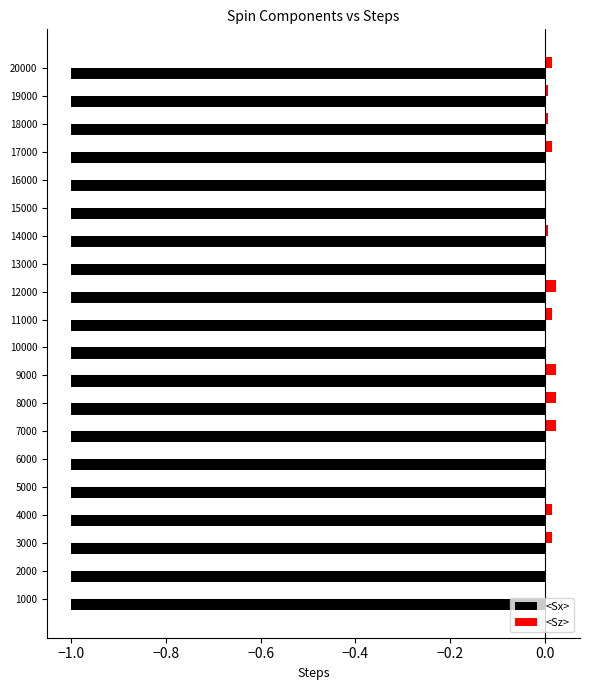

What is the sum of all <Sx> values?

-20.0